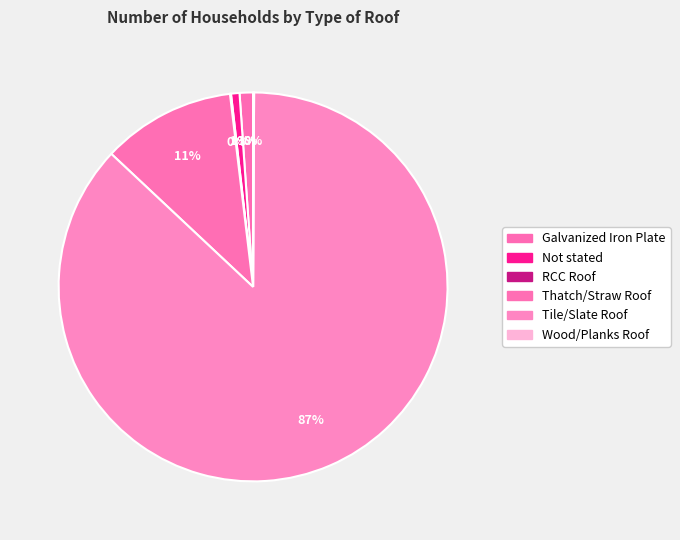

To the nearest percent, what is the difference between the largest and smallest slice percentages?

87%